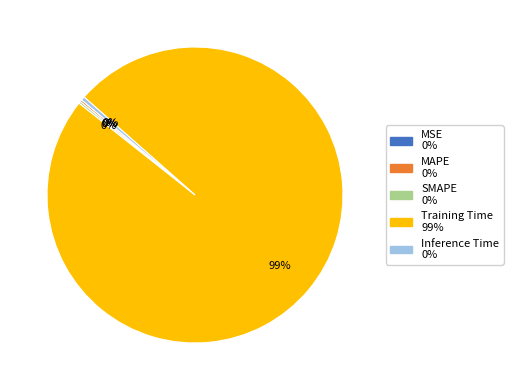

What is the majority slice?

Training Time